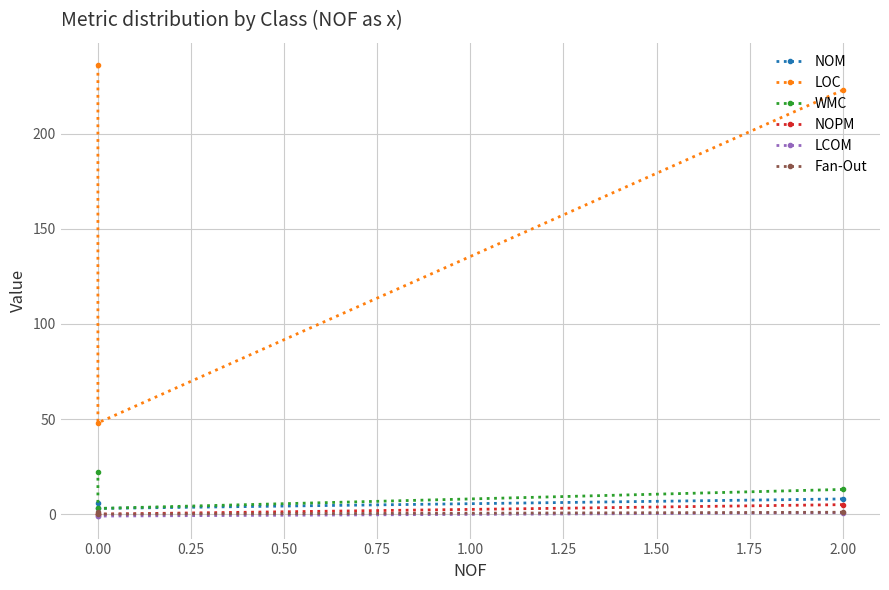

What is the sum of the LOC values at 0.00 and 0.25?

284.0